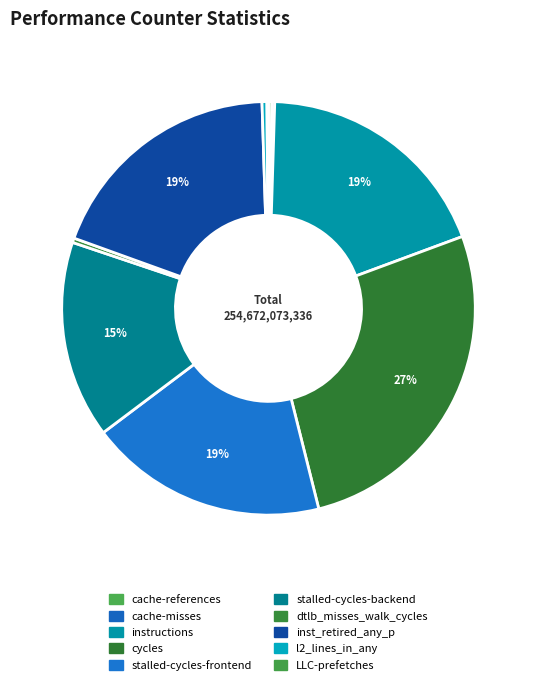

How many segments does this pie chart have?

10